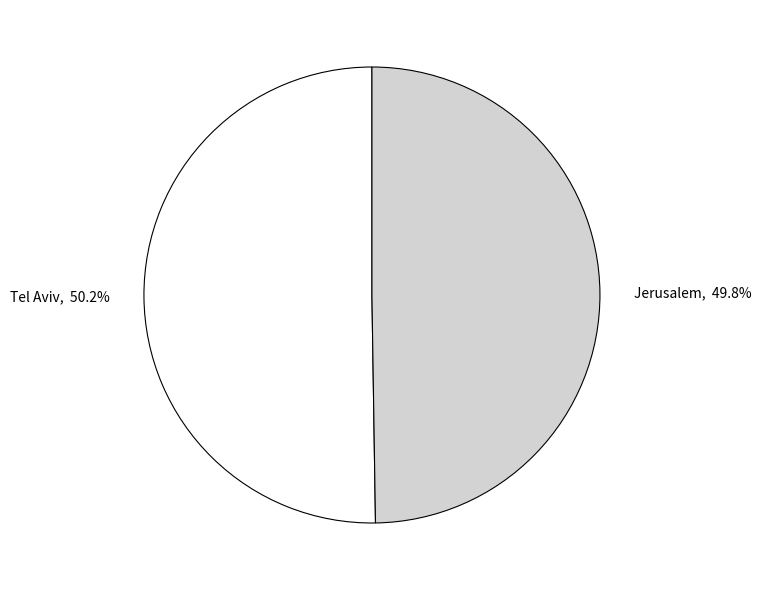

To the nearest percent, what percentage of the pie is Jerusalem?

50%